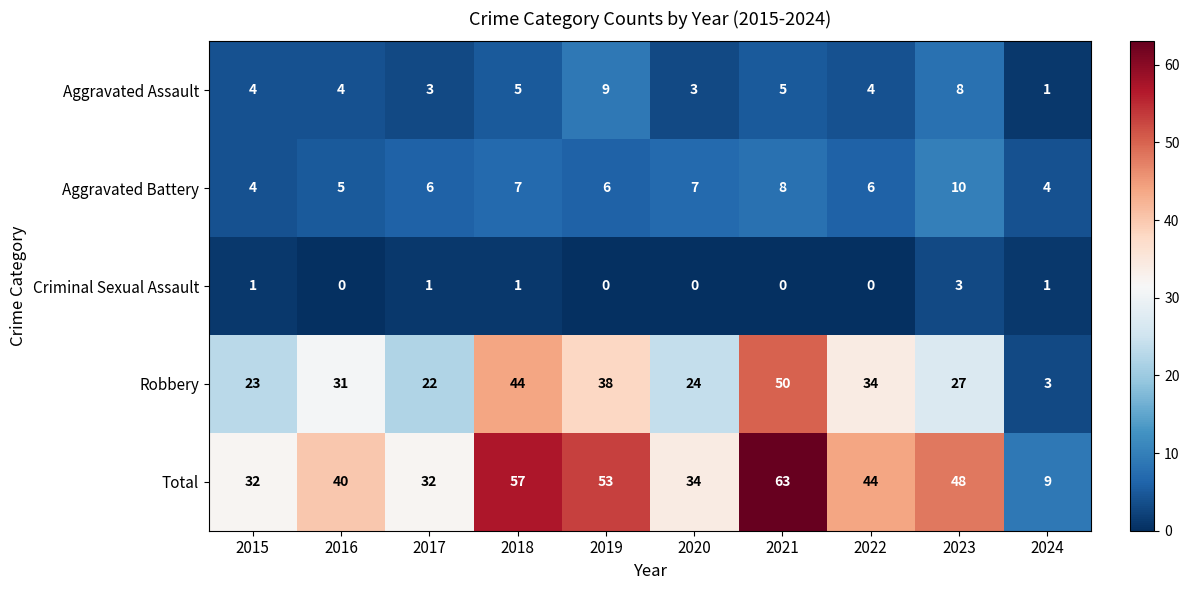

How many values in Criminal Sexual Assault are above zero?

5